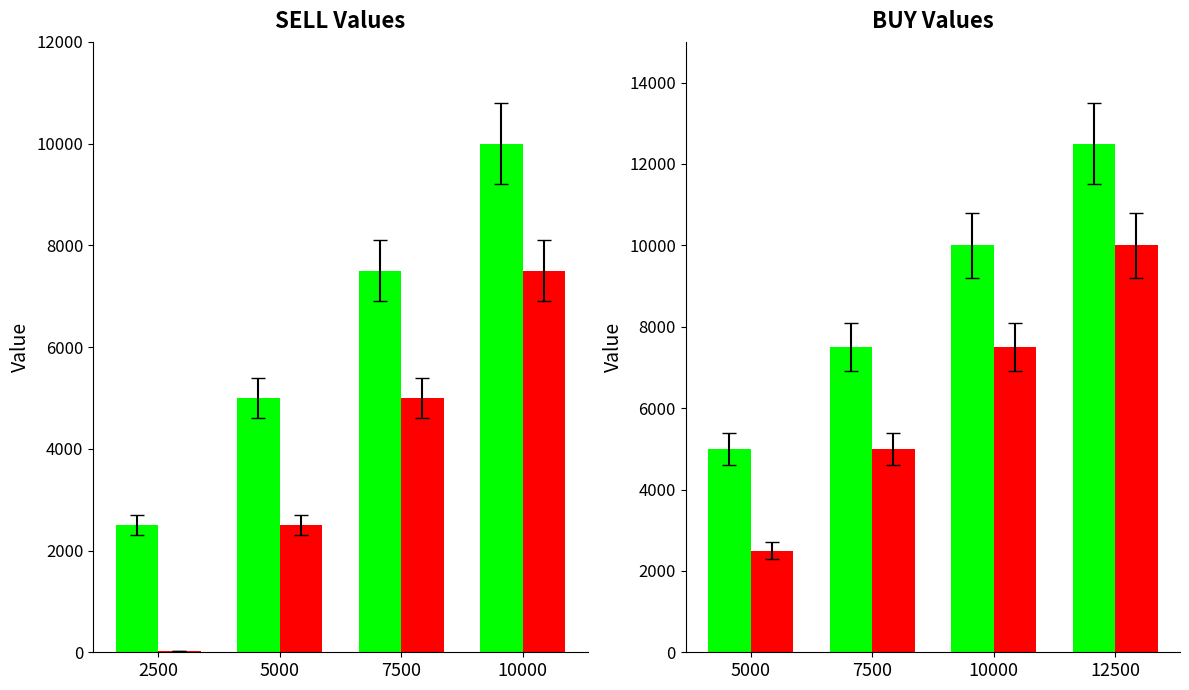

What is the value of the BUY bar at the 2nd from the left?

5000